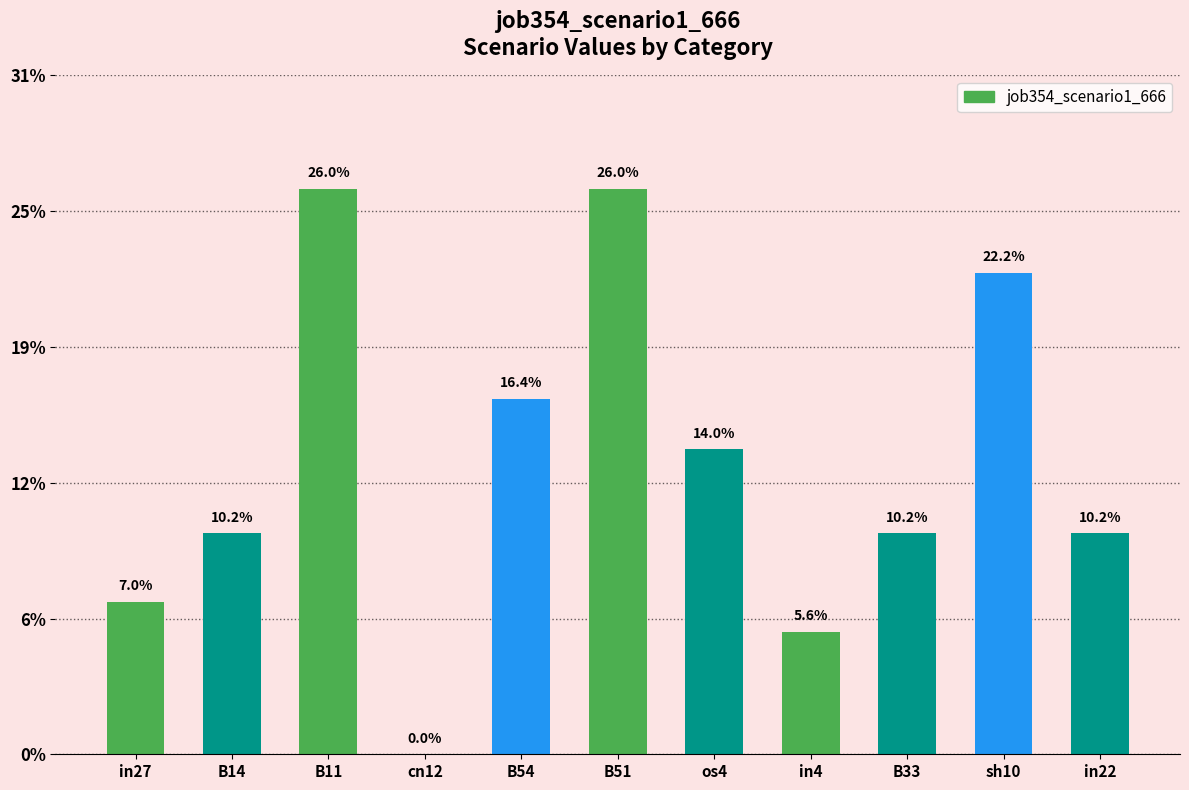

List the labels in order of value, largest first.

B11, B51, sh10, B54, os4, B14, B33, in22, in27, in4, cn12